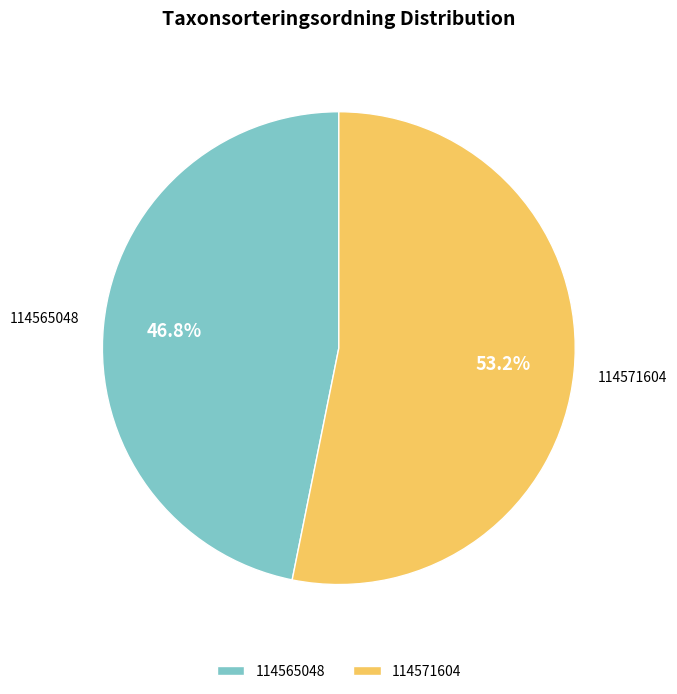

Is there a majority slice in this chart?

Yes